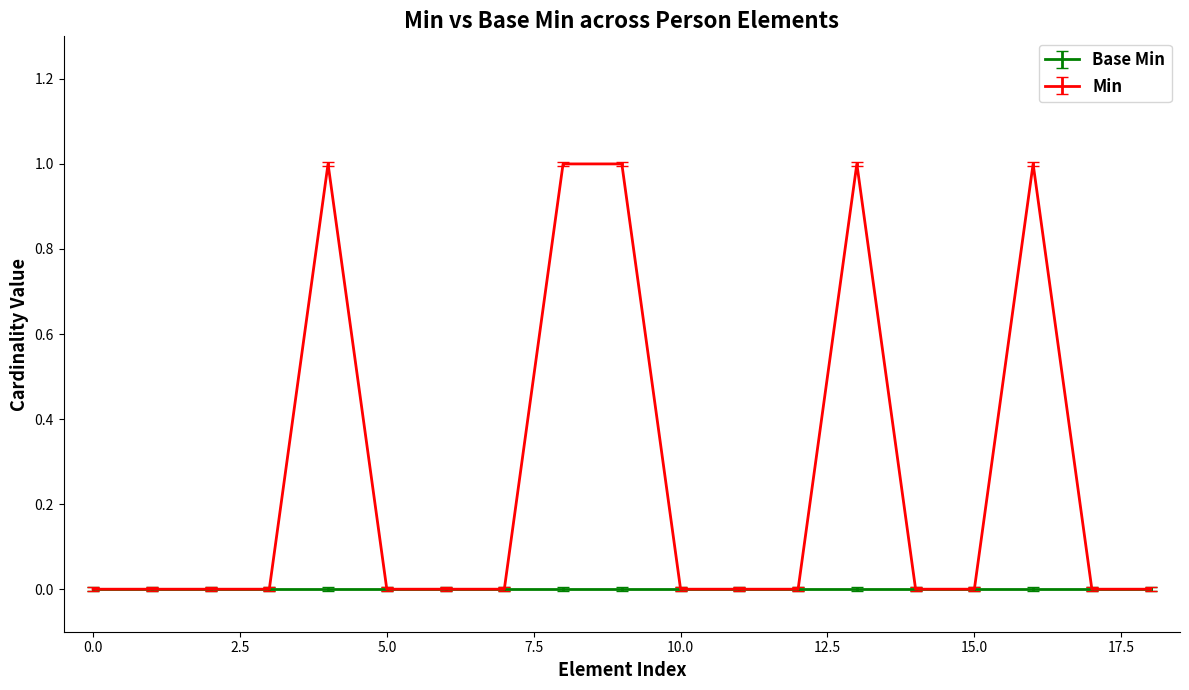

Is this an area chart (filled region under the line)?

No